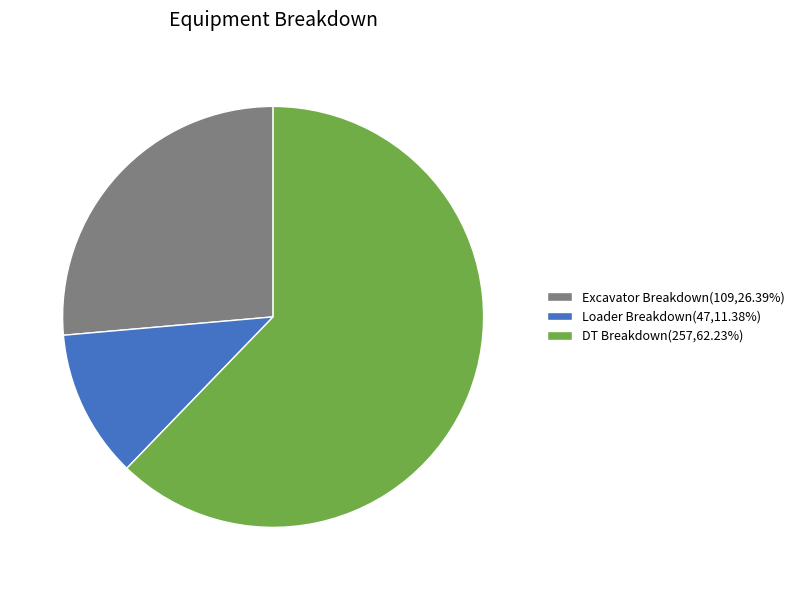

How many slices are in this pie chart?

3